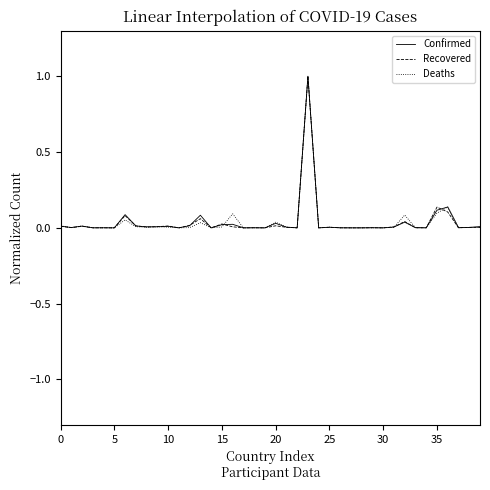

True or false: Recovered has more than 1 interior local peaks.

True